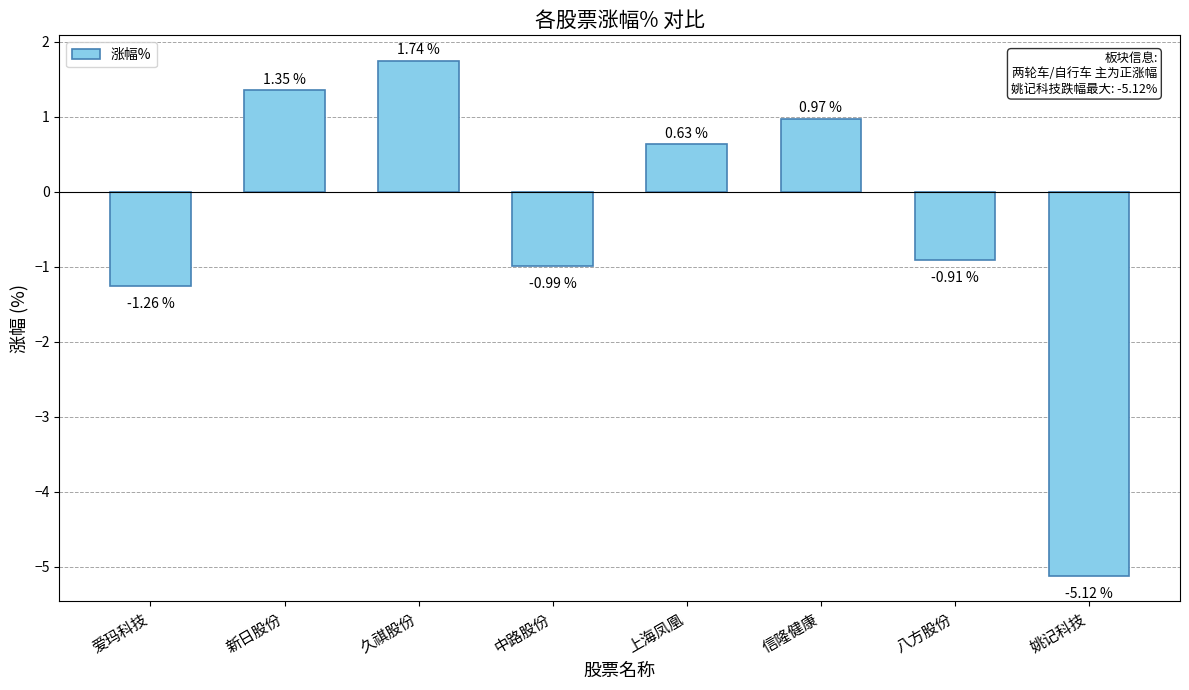

At which label is the value closest to -1?

中路股份